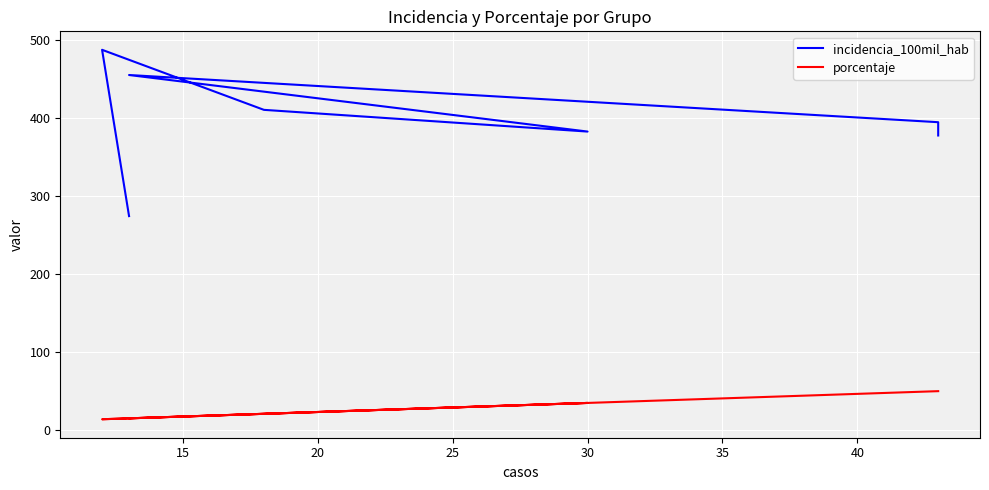

Rank the series at 40 from lowest to highest value.

porcentaje, incidencia_100mil_hab